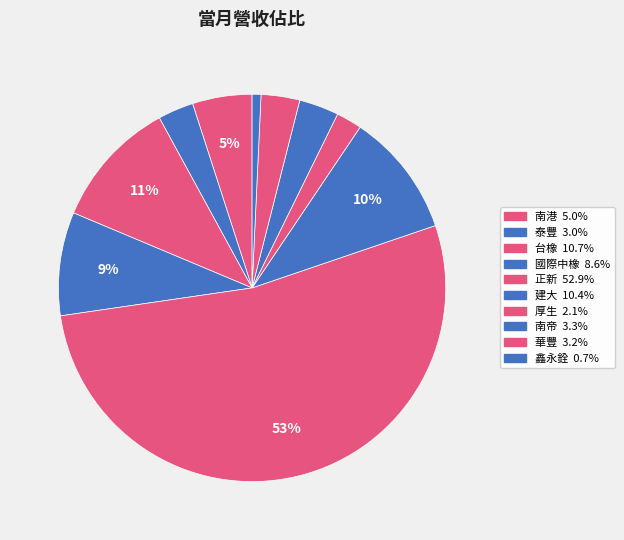

To the nearest percent, what is the average slice percentage?

10%